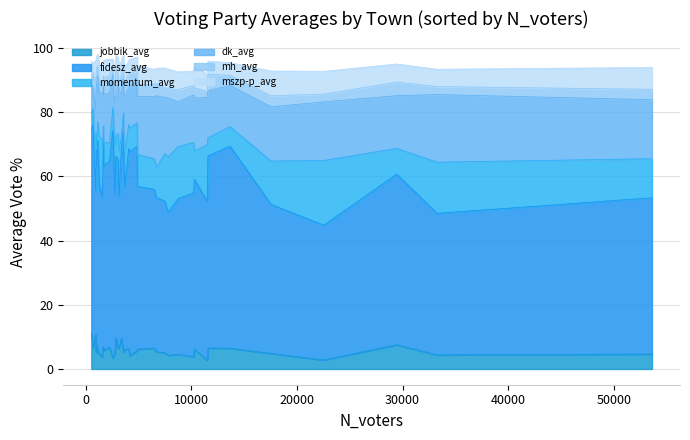

Reading left to right, what are all the values shown in this chart?

jobbik_avg: 6.5	5.7	6.2	6.3	10.7	7.8	6.2	6.3	5.0	6.7	3.9	3.7	4.5	2.7	2.8	4.2	7.6	5.5	9.6	6.8	4.6	4.6	5.1	6.9	11.1	6.5	6.8	5.2	6.0	4.3	5.8	5.7	3.4	4.8	4.4	6.5	7.1	4.7	5.3	9.6
fidesz_avg: 59.8	65.5	52.8	62.3	45.0	55.2	50.7	58.9	63.0	69.3	51.0	49.9	48.5	49.5	42.0	63.5	53.1	57.0	59.7	64.6	50.0	52.9	47.2	54.4	63.4	62.9	57.9	69.2	50.6	44.5	57.5	63.6	70.9	46.4	44.1	49.4	46.7	48.6	47.9	56.6
momentum_avg: 5.6	5.7	8.9	7.4	7.0	6.5	10.0	8.2	5.5	5.1	15.7	18.2	16.2	17.5	20.1	7.3	8.0	6.8	3.7	4.2	15.1	14.5	14.8	7.3	5.1	6.1	5.6	5.2	11.3	17.3	7.3	7.3	7.0	13.5	15.9	9.5	14.0	12.2	9.5	5.9
dk_avg: 14.6	14.4	16.5	11.5	18.4	19.0	17.9	15.1	13.5	6.4	14.8	14.2	13.9	14.8	18.2	13.1	16.4	16.1	13.0	12.6	13.2	13.6	17.4	17.1	9.4	12.8	15.8	11.3	16.6	18.3	14.7	12.7	10.3	16.9	21.0	19.4	18.7	18.4	22.3	15.8
mh_avg: 5.2	3.2	3.2	4.6	7.7	4.7	3.6	3.4	3.4	4.8	2.9	3.5	3.8	1.9	2.4	4.0	4.2	3.0	5.7	2.9	2.3	3.5	3.1	4.1	2.6	3.1	5.3	4.0	4.4	2.9	5.2	3.5	2.4	3.4	2.5	3.8	2.1	3.2	3.8	4.8
mszp-p_avg: 4.1	3.4	6.6	3.8	7.0	3.6	6.3	5.2	5.5	2.9	4.5	3.6	5.5	5.3	7.1	4.3	5.6	5.3	4.4	4.2	6.1	5.5	6.2	5.1	4.3	3.9	4.9	2.9	4.8	6.1	5.7	4.3	2.4	7.7	5.4	4.6	5.3	6.8	4.8	4.8